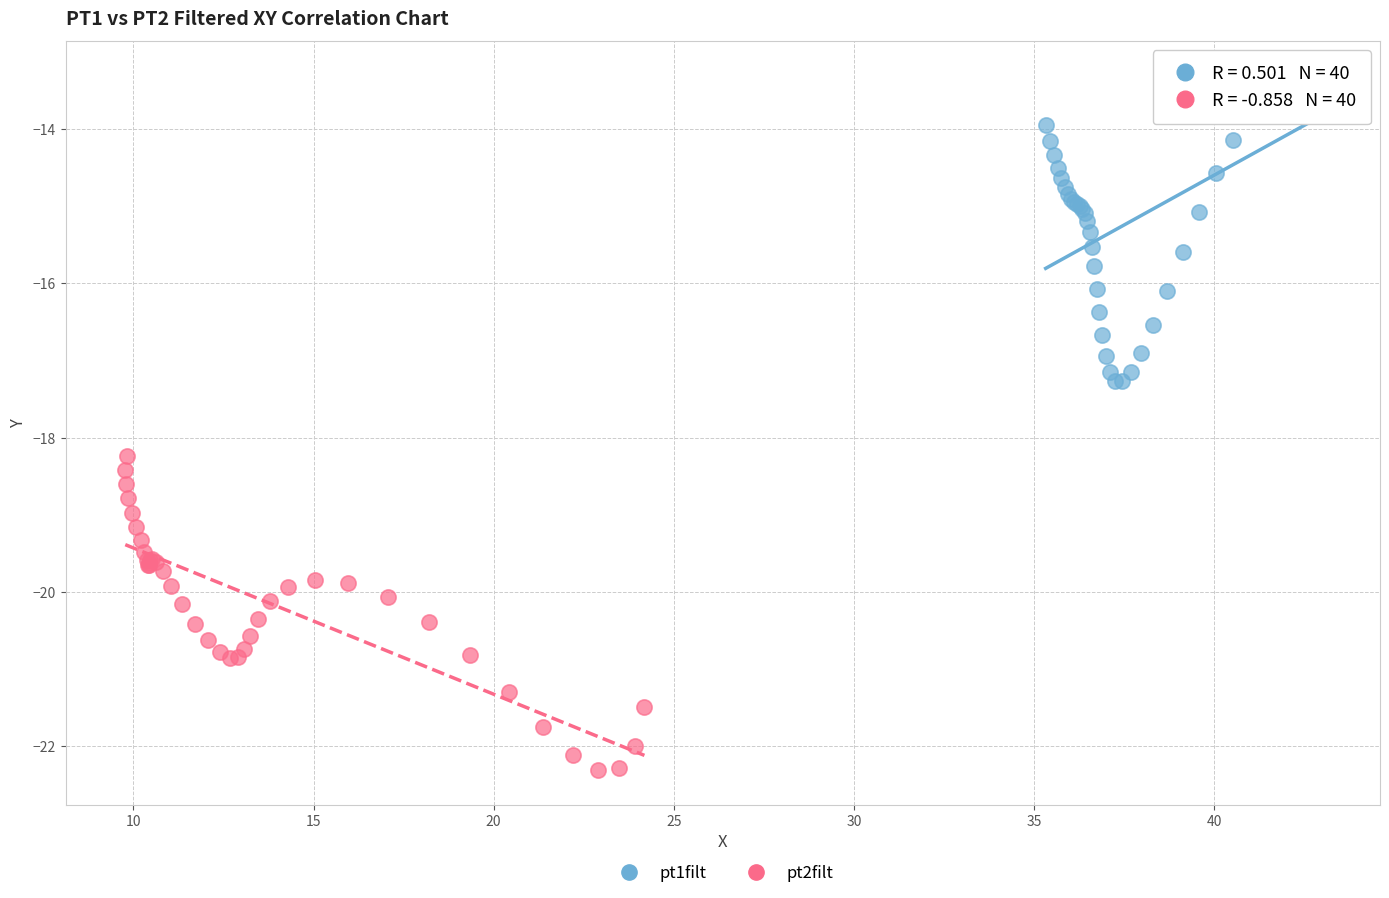

Which series contains the highest Y value?

pt1filt